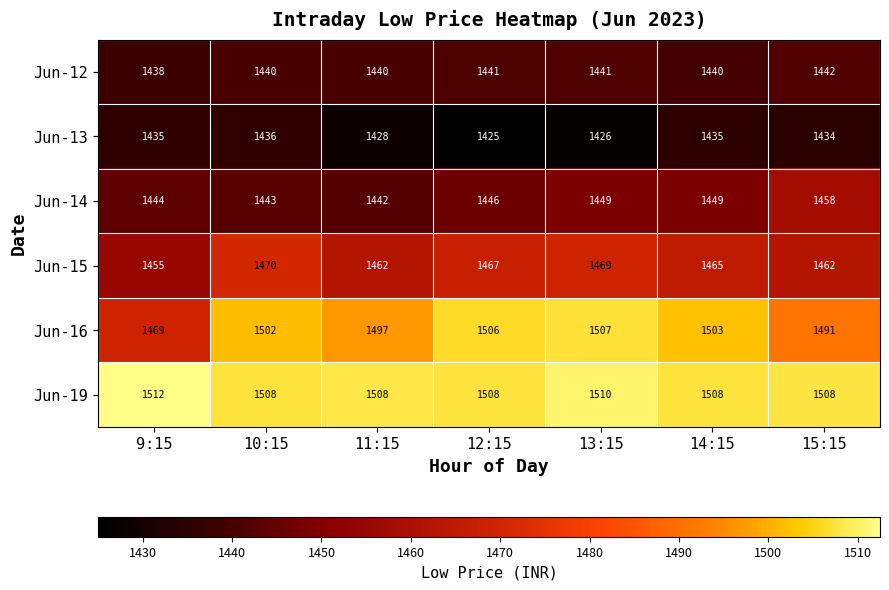

At which label is Jun-16 closest to 1488?

15:15